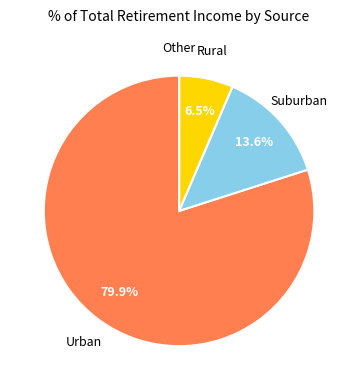

What is the largest slice in the pie chart?

Urban